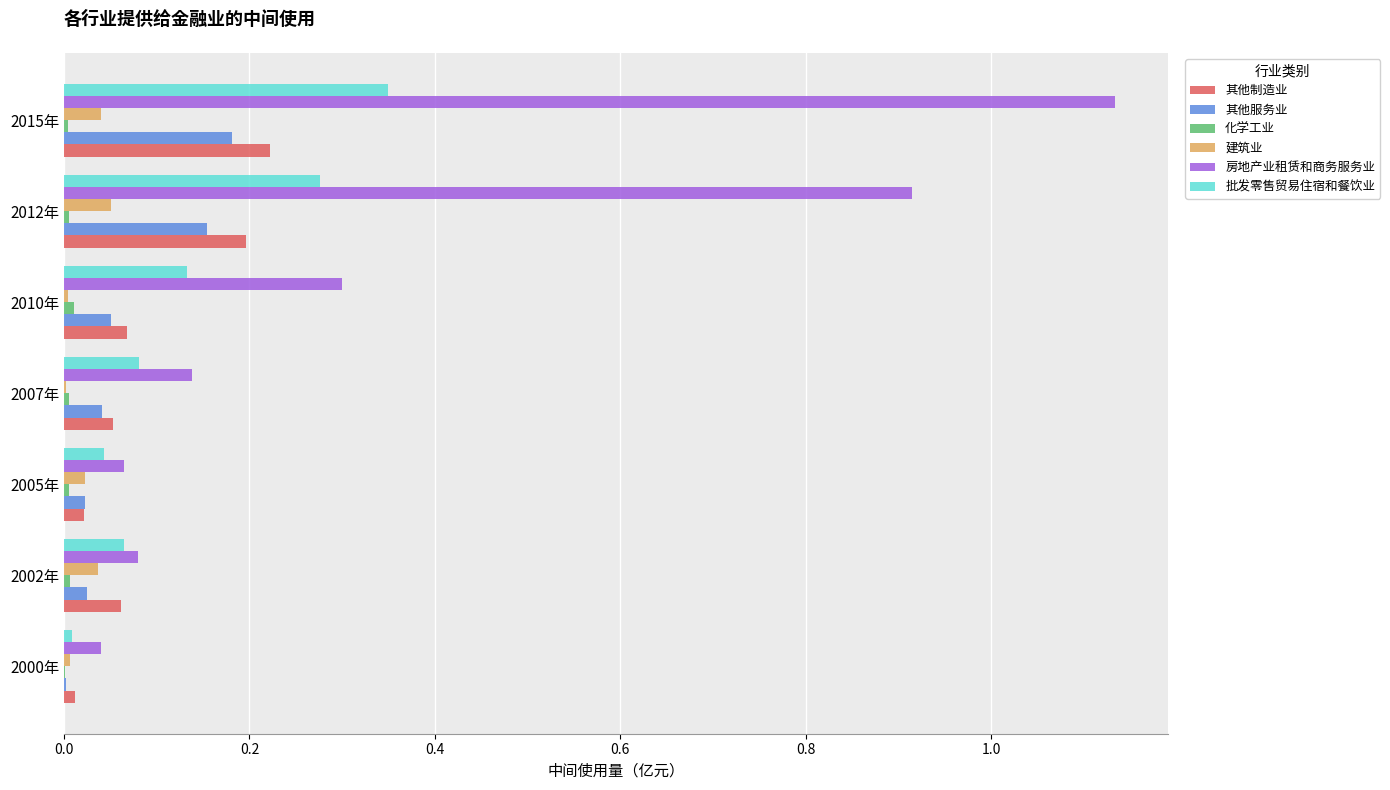

What is the sum of all 房地产业租赁和商务服务业 values?

2.7